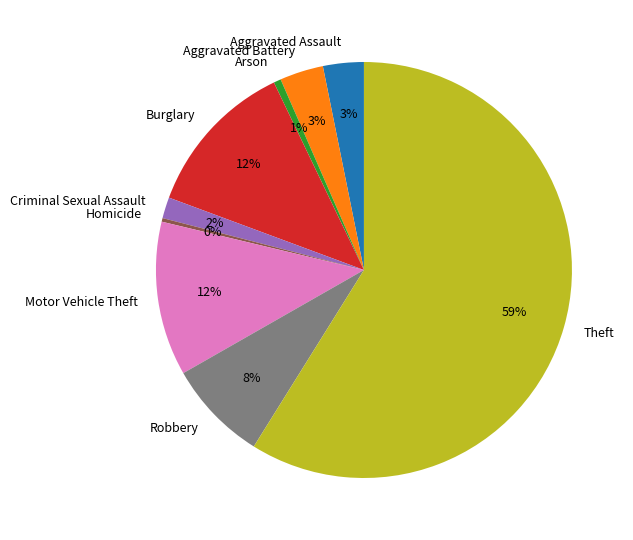

Is it true that Aggravated Battery is 3% of the pie?

True